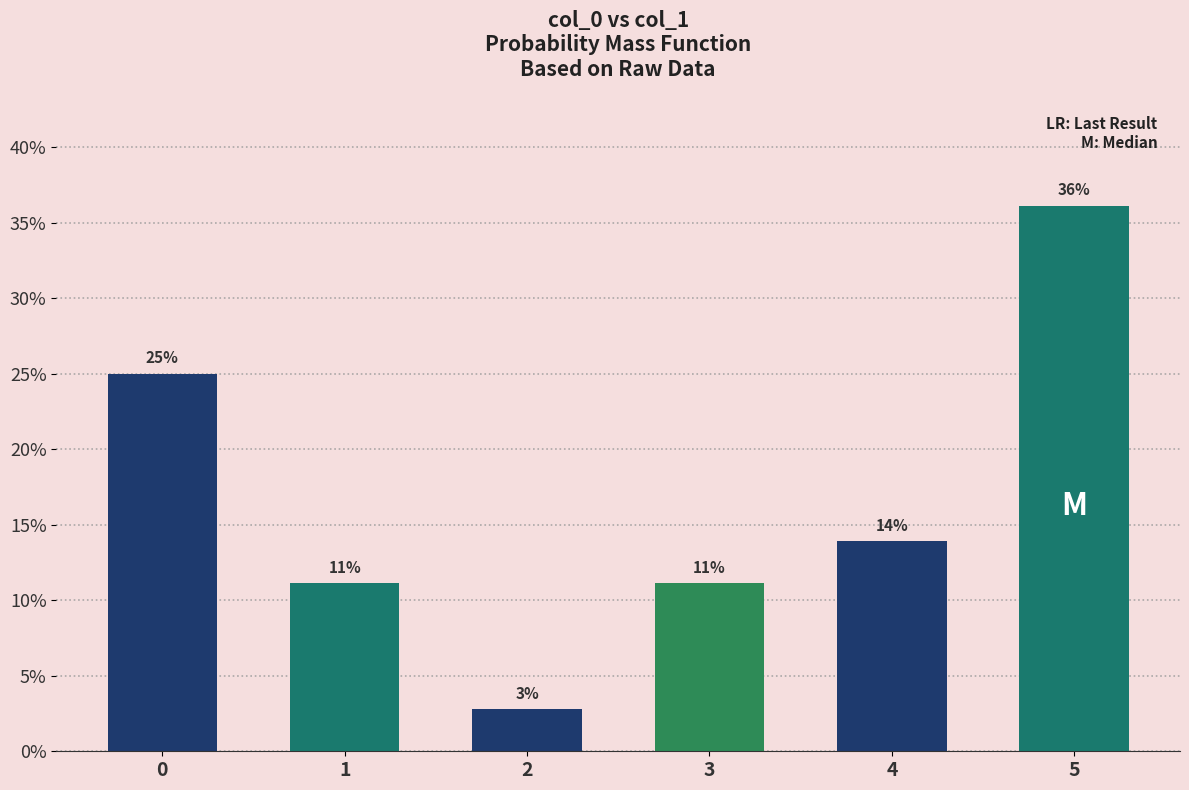

Rank the categories by value from lowest to highest.

2, 1, 3, 4, 0, 5